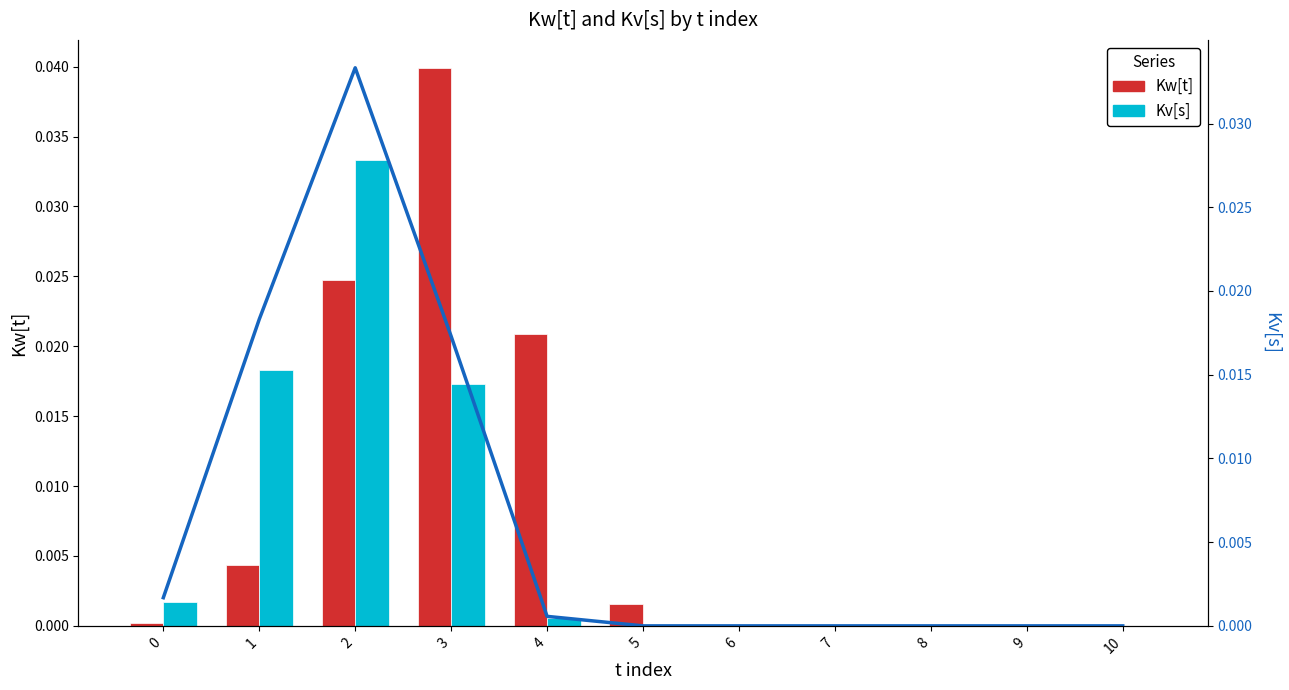

Which series has the largest range (max minus min)?

Kw[t]